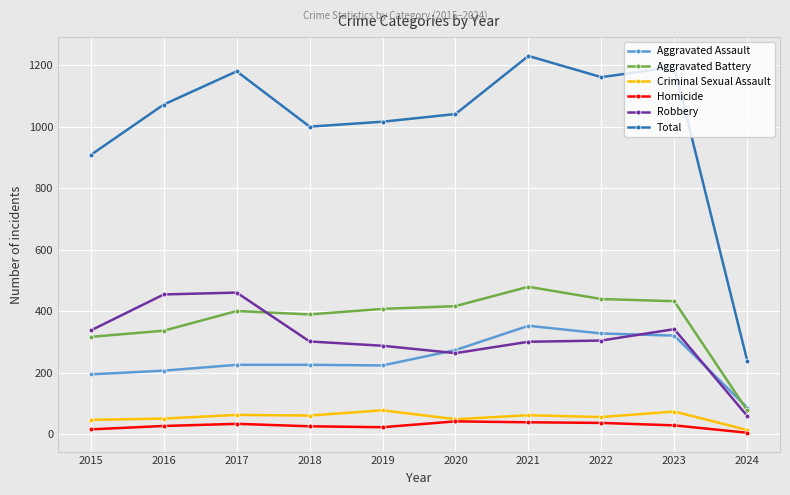

True or false: Homicide and Robbery intersect in this chart.

False